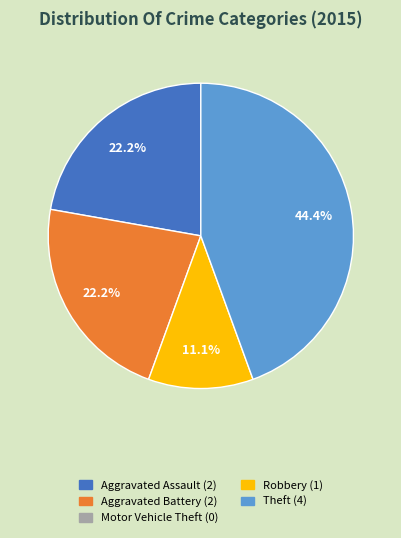

Count the number of slices in the pie.

4